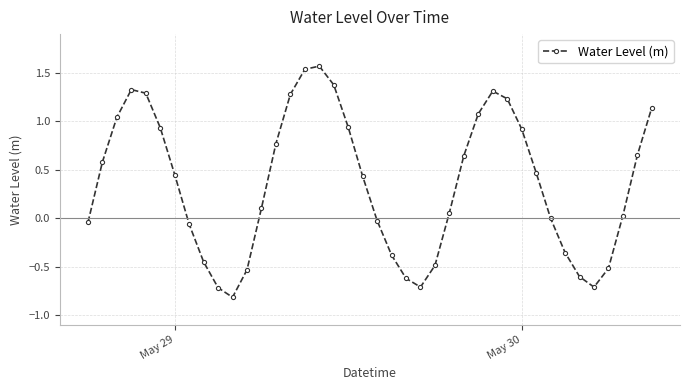

True or false: the data has more than 1 interior local peaks.

True